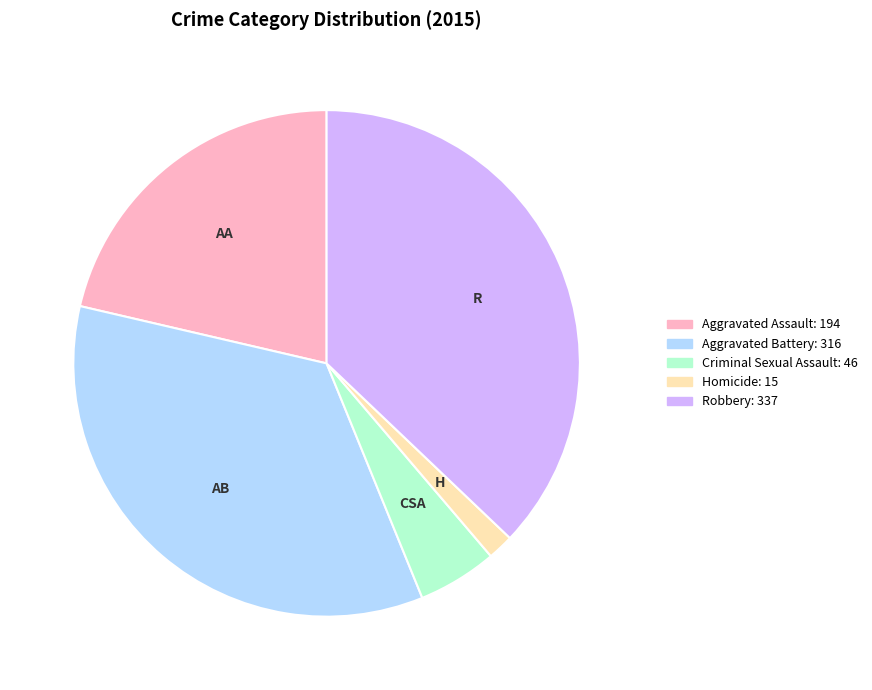

Is there any slice that represents more than half of the pie?

No